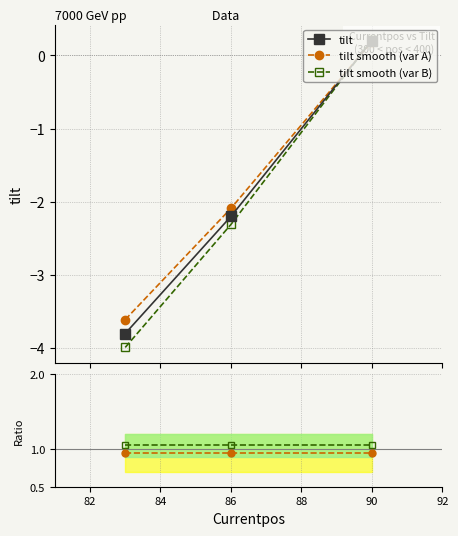

Rank the series by their maximum value, from lowest to highest.

tilt smooth (var A), tilt, tilt smooth (var B), ratio var A, ratio var B